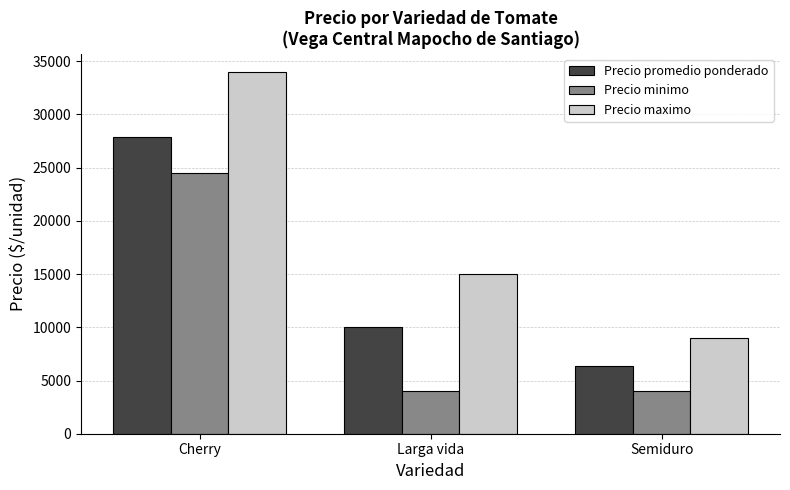

Reading right to left, transcribe all the data shown in this chart.

Precio promedio ponderado: 6400	10062	27870
Precio minimo: 4000	4000	24480
Precio maximo: 9000	15000	34000